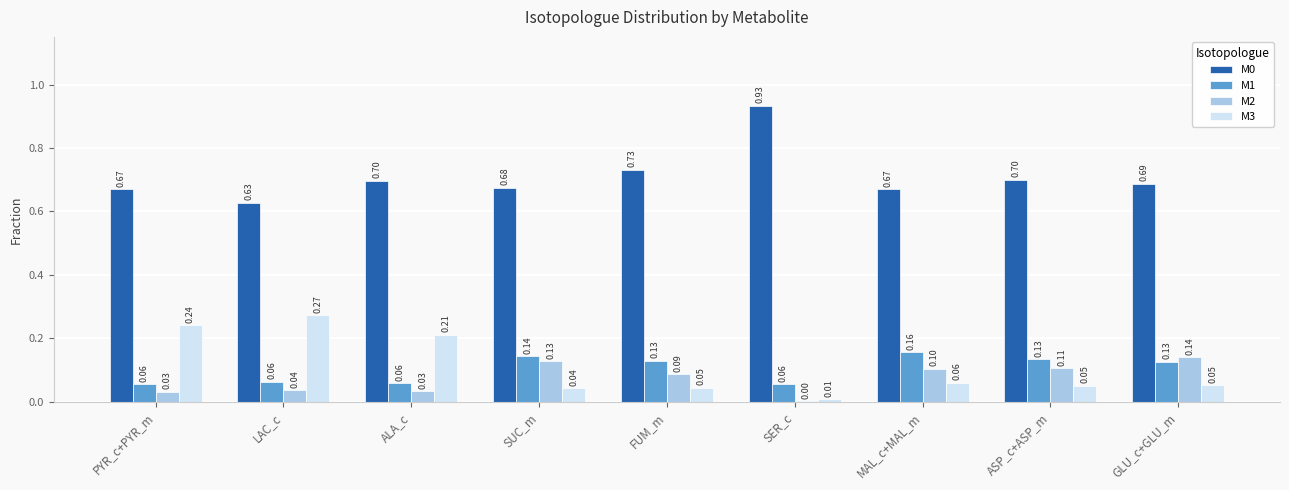

At which category is the sum across all series the highest?

GLU_c+GLU_m